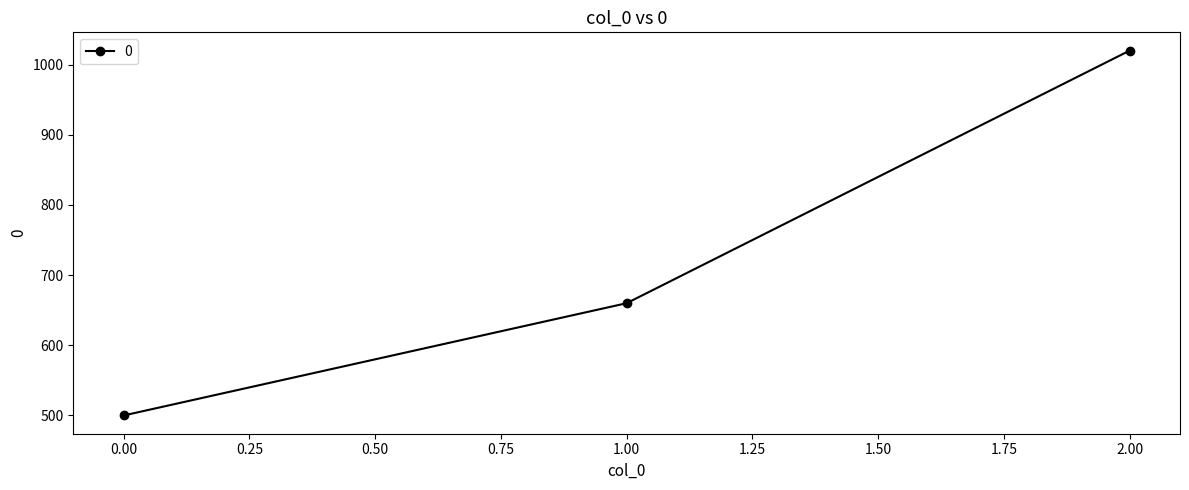

Approximately how many times larger is the value at 0.00 compared to 1.00?

0.8